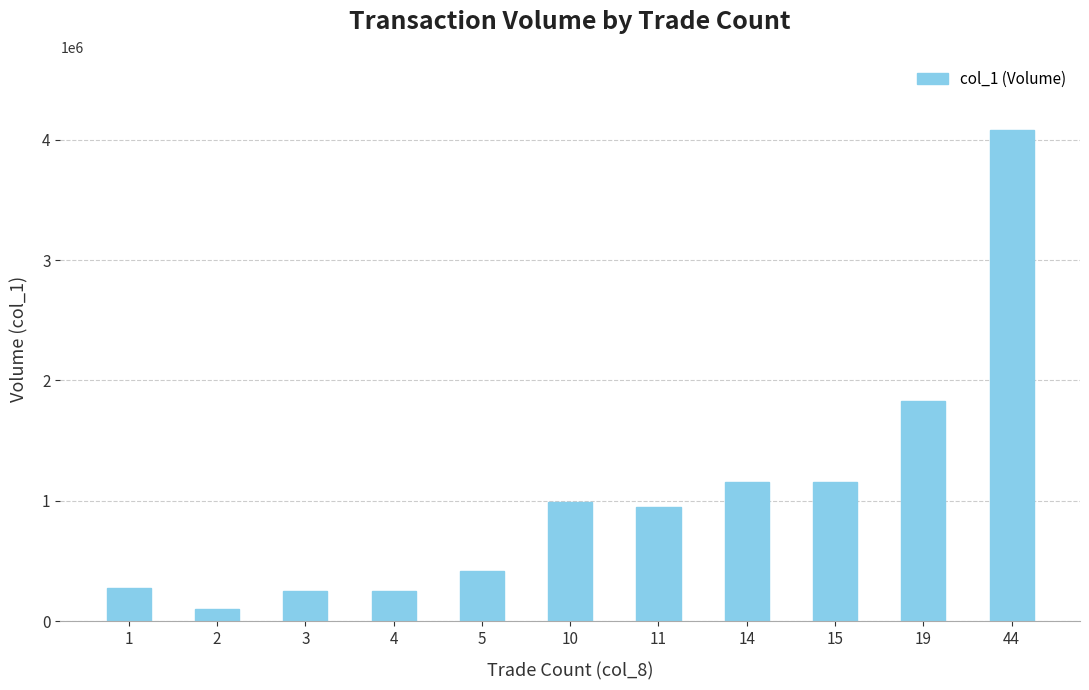

At which label is the value closest to 2088500?

19